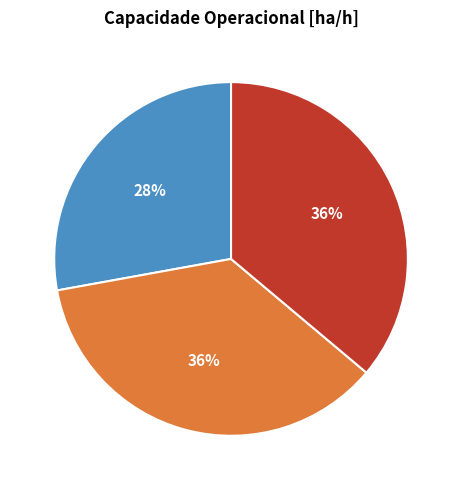

Is the sum of Row 2 and Row 0 greater than half?

Yes